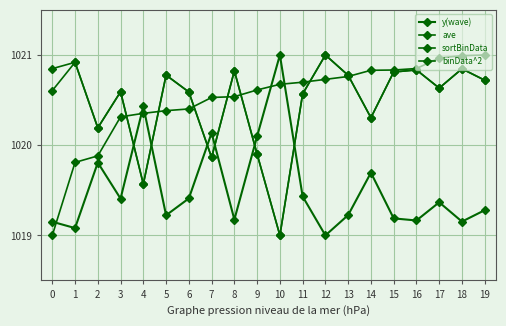

Reading right to left, transcribe all the data shown in this chart.

y(wave): 19=1019.3	18=1019.2	17=1019.4	16=1019.2	15=1019.2	14=1019.7	13=1019.2	12=1019.0	11=1019.4	10=1021.0	9=1020.1	8=1019.2	7=1020.1	6=1019.4	5=1019.2	4=1020.4	3=1019.4	2=1019.8	1=1019.1	0=1019.2
ave: 19=1020.7	18=1020.8	17=1020.6	16=1020.8	15=1020.8	14=1020.3	13=1020.8	12=1021.0	11=1020.6	10=1019.0	9=1019.9	8=1020.8	7=1019.9	6=1020.6	5=1020.8	4=1019.6	3=1020.6	2=1020.2	1=1020.9	0=1020.6
sortBinData: 19=1021.0	18=1021.0	17=1021.0	16=1020.8	15=1020.8	14=1020.8	13=1020.8	12=1020.7	11=1020.7	10=1020.7	9=1020.6	8=1020.5	7=1020.5	6=1020.4	5=1020.4	4=1020.4	3=1020.3	2=1019.9	1=1019.8	0=1019.0
binData^2: 19=1020.7	18=1020.8	17=1020.6	16=1020.8	15=1020.8	14=1020.3	13=1020.8	12=1021.0	11=1020.6	10=1019.0	9=1019.9	8=1020.8	7=1019.9	6=1020.6	5=1020.8	4=1019.6	3=1020.6	2=1020.2	1=1020.9	0=1020.8